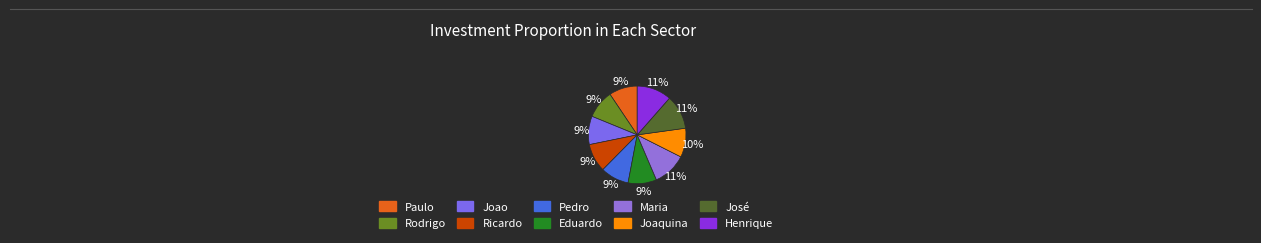

How much of the chart is everything except Paulo?

90.6%